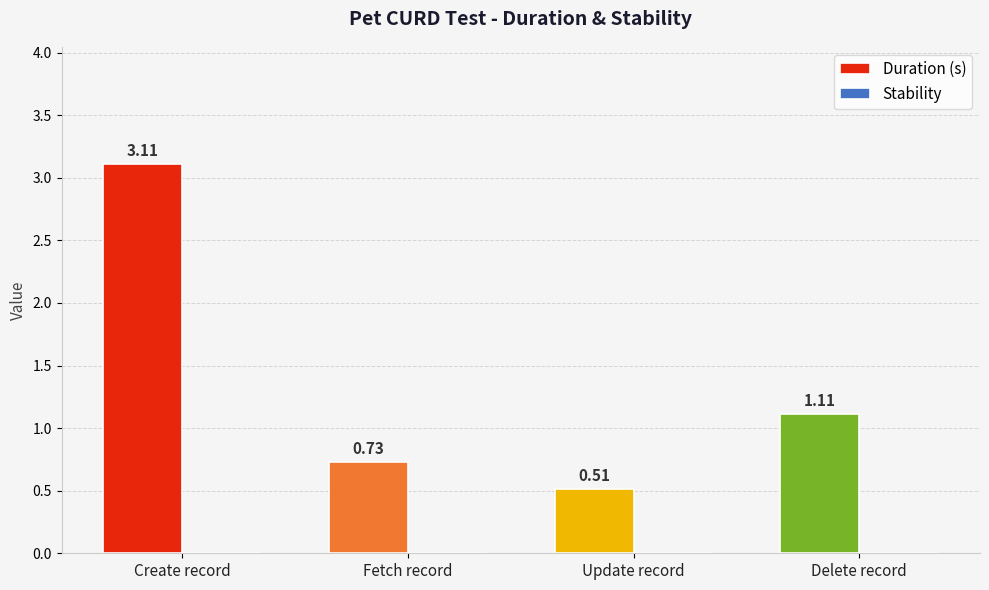

Between Delete record and Fetch record, which is larger?

Delete record